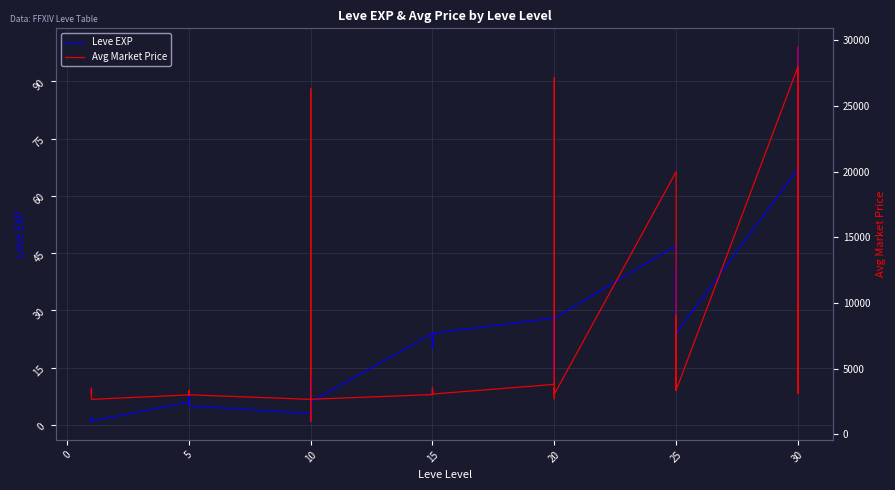

The Leve EXP series shows 3 at 10. True or false?

False